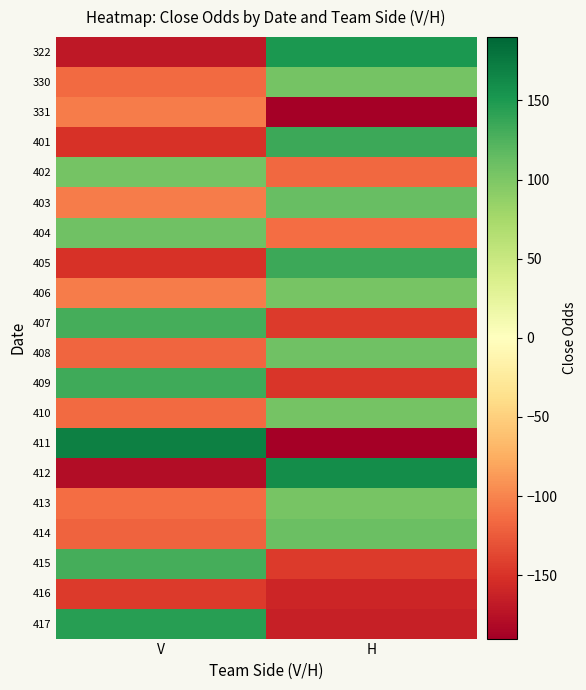

Reading left to right, what are all the values shown in this chart?

322: V=-170	H=150
330: V=-115	H=105
331: V=-105	H=-190
401: V=-150	H=135
402: V=104	H=-117
403: V=-105	H=112
404: V=107	H=-114
405: V=-150	H=135
406: V=-105	H=103
407: V=130	H=-145
408: V=-118	H=108
409: V=133	H=-148
410: V=-115	H=105
411: V=170	H=-190
412: V=-179	H=159
413: V=-113	H=103
414: V=-120	H=110
415: V=130	H=-145
416: V=-145	H=-160
417: V=144	H=-164